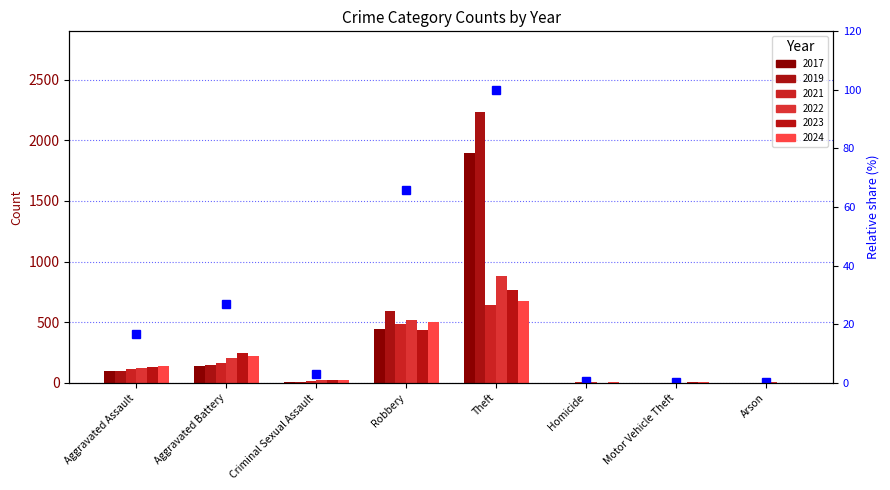

What is the difference between the values at Aggravated Assault and Theft?

83.4